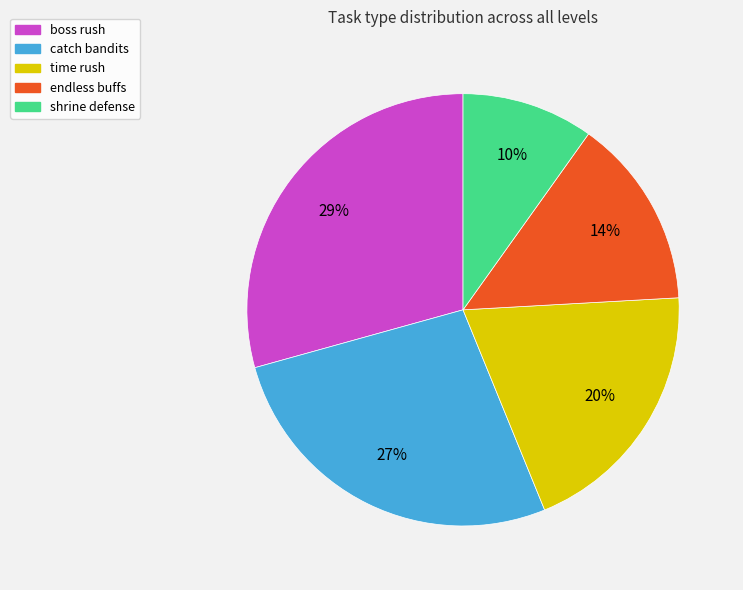

What is the ratio of the value at time rush to the value at endless buffs?

1.4